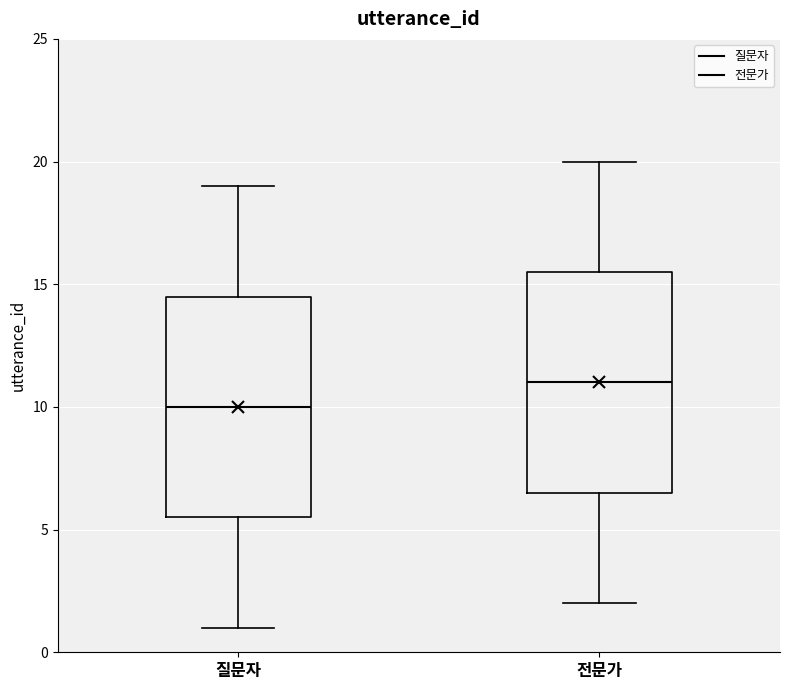

Which box has the highest median line?

전문가